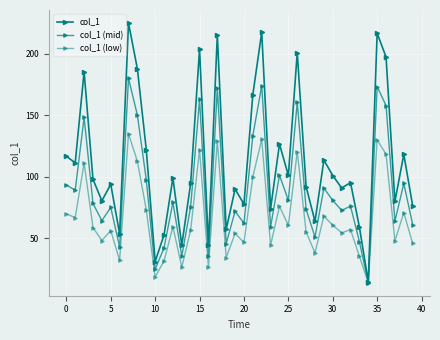

Count the number of data series in this chart.

3